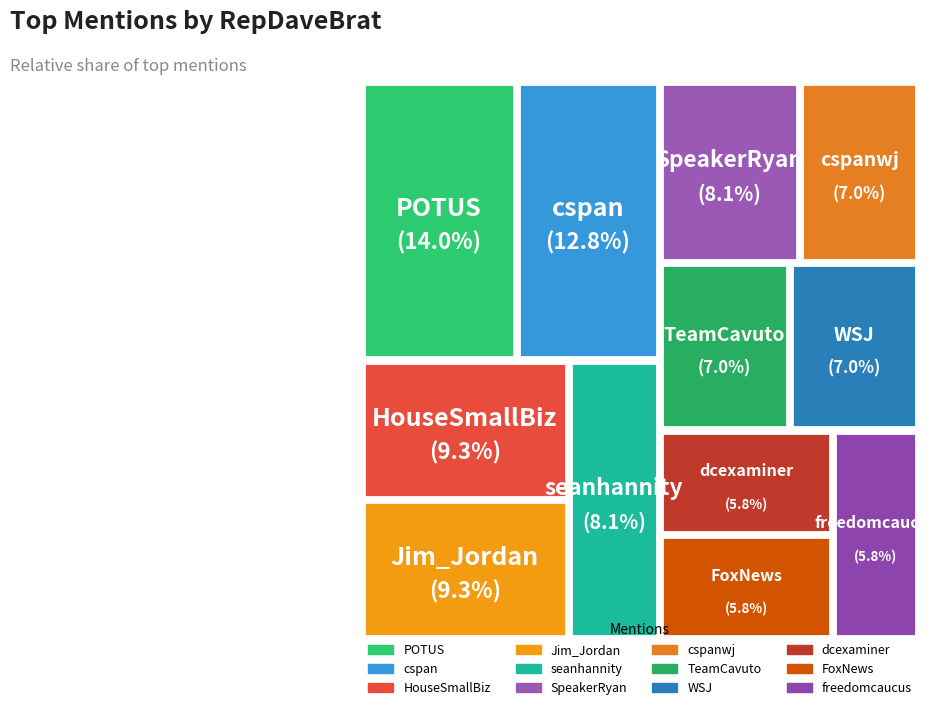

Between dcexaminer and freedomcaucus, which is larger?

dcexaminer